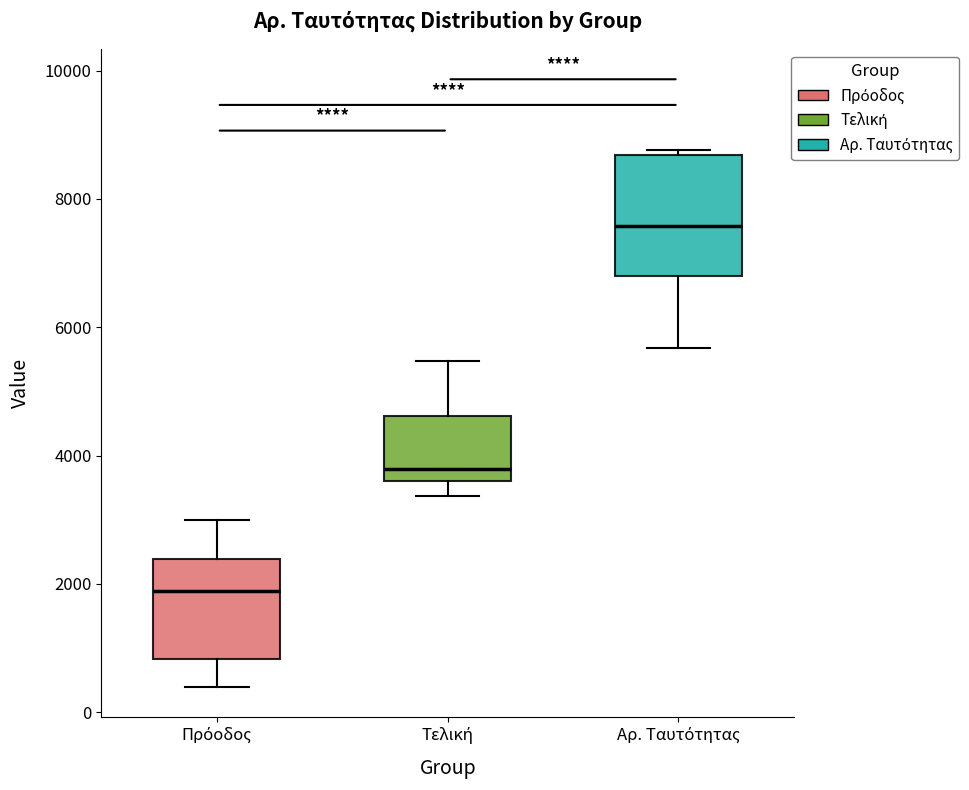

Reading left to right, transcribe this box plot: for each box, give where its median line is, the range the box spans, and where its two whiskers end, as read against the y-axis. The values are not printed on the chart, so give them approximately, as read against the axis.

Πρόοδος: median 1800, box 800 to 2400, whiskers 400 to 3000
Τελική: median 3800, box 3600 to 4600, whiskers 3400 to 5400
Αρ. Ταυτότητας: median 7600, box 6800 to 8600, whiskers 5600 to 8800